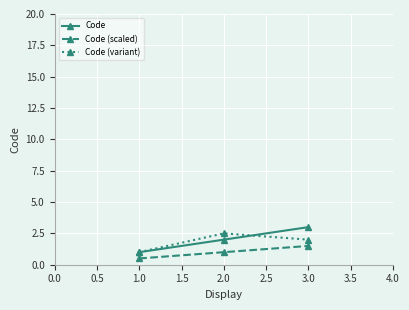

List the series in order of their peak value, lowest first.

Code (scaled), Code (variant), Code